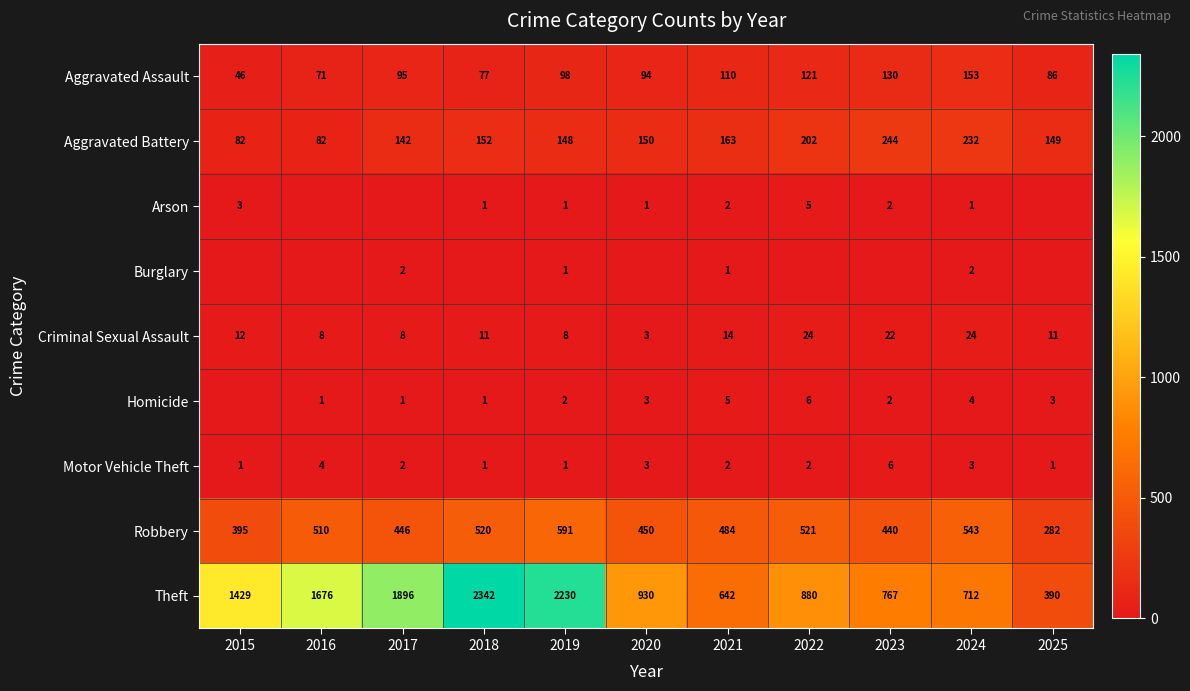

What value does the Criminal Sexual Assault series have at 2020, to the nearest 5?

5